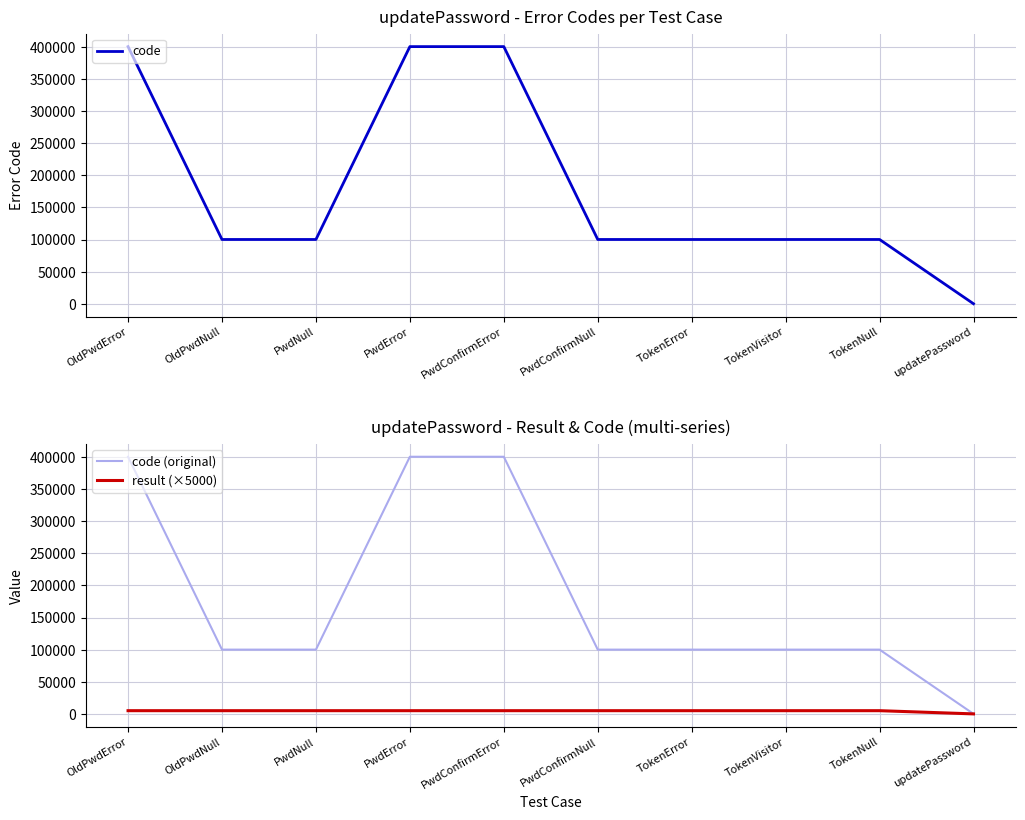

What are all the series names shown in the legend?

code, code (original), result (×5000)